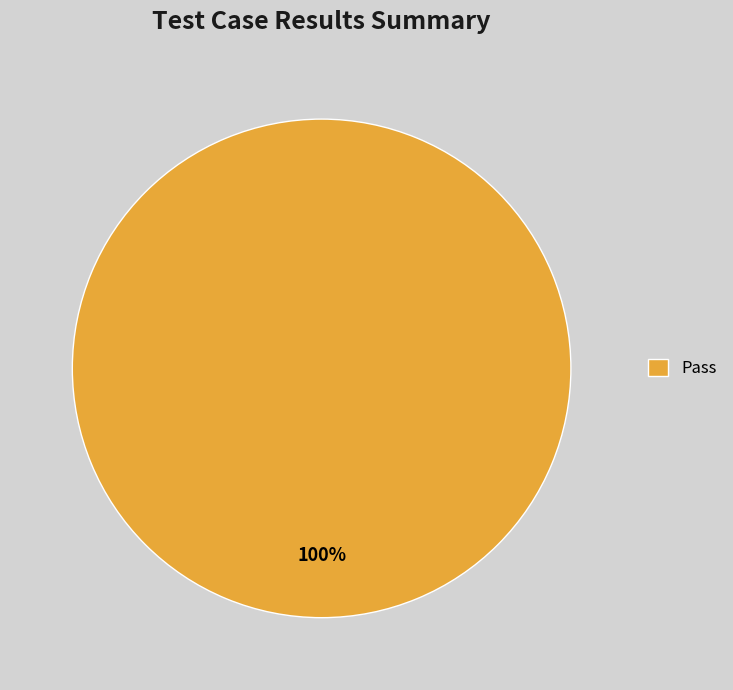

Rank the categories by value from lowest to highest.

Pass